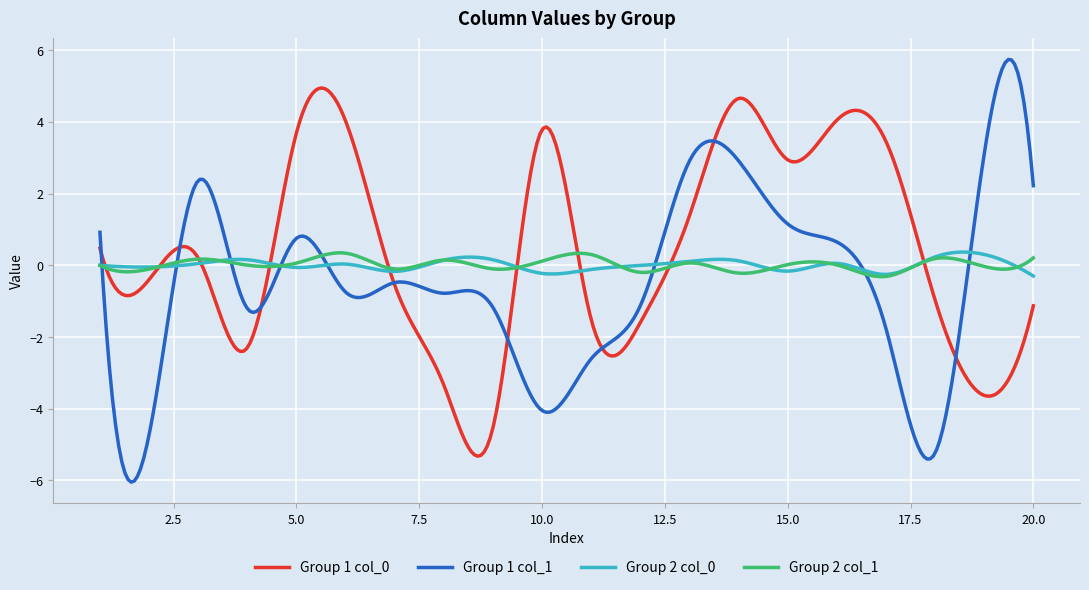

What is the maximum value for Group 2 col_0?

0.4